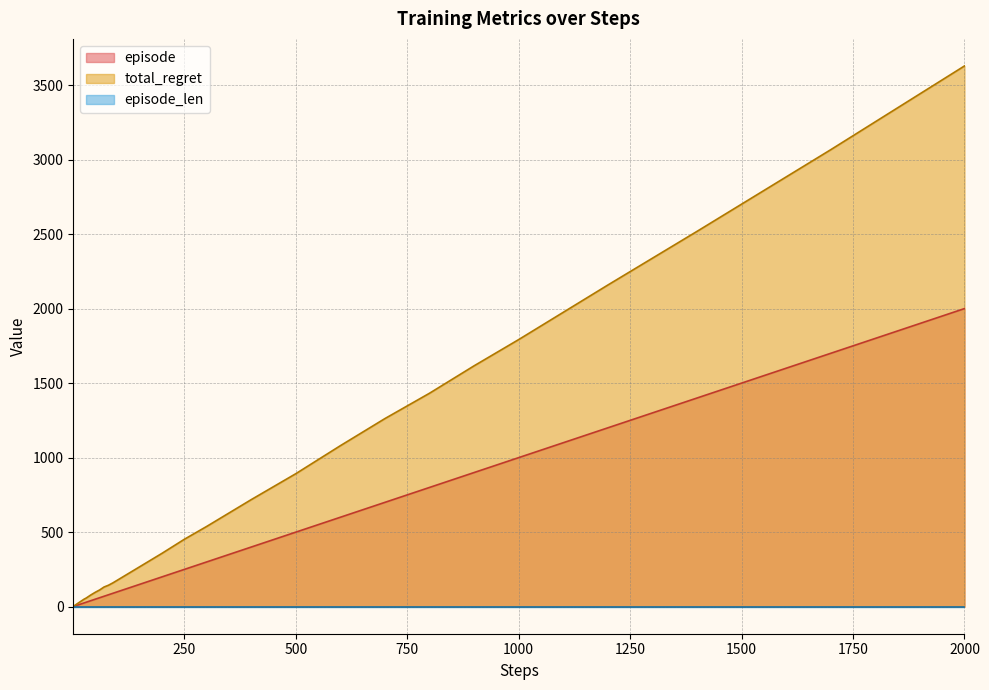

What is the sum of the episode values at 17 and 20?

37